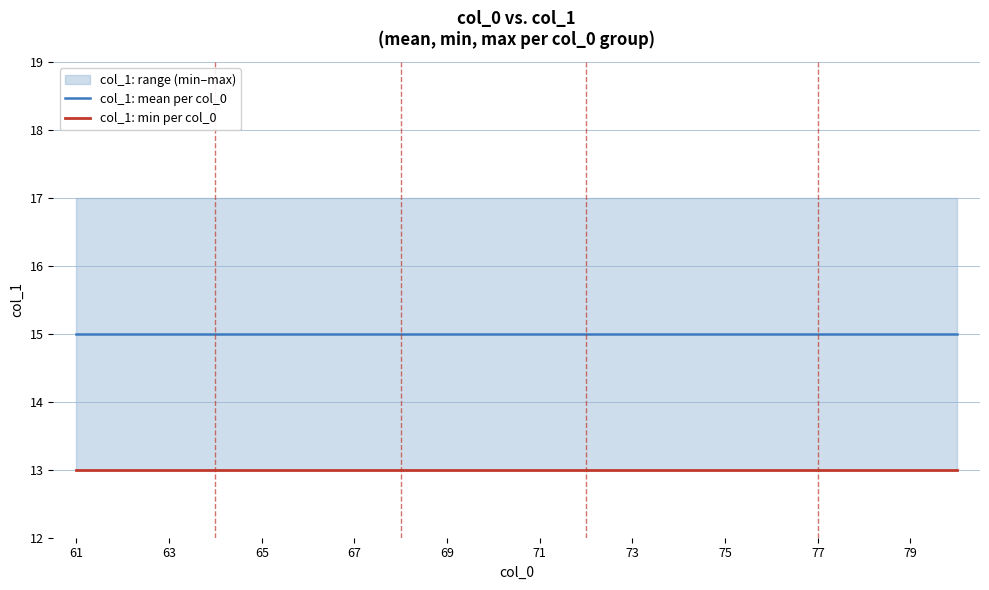

Which category has the highest value in the col_1: mean per col_0 series?

61